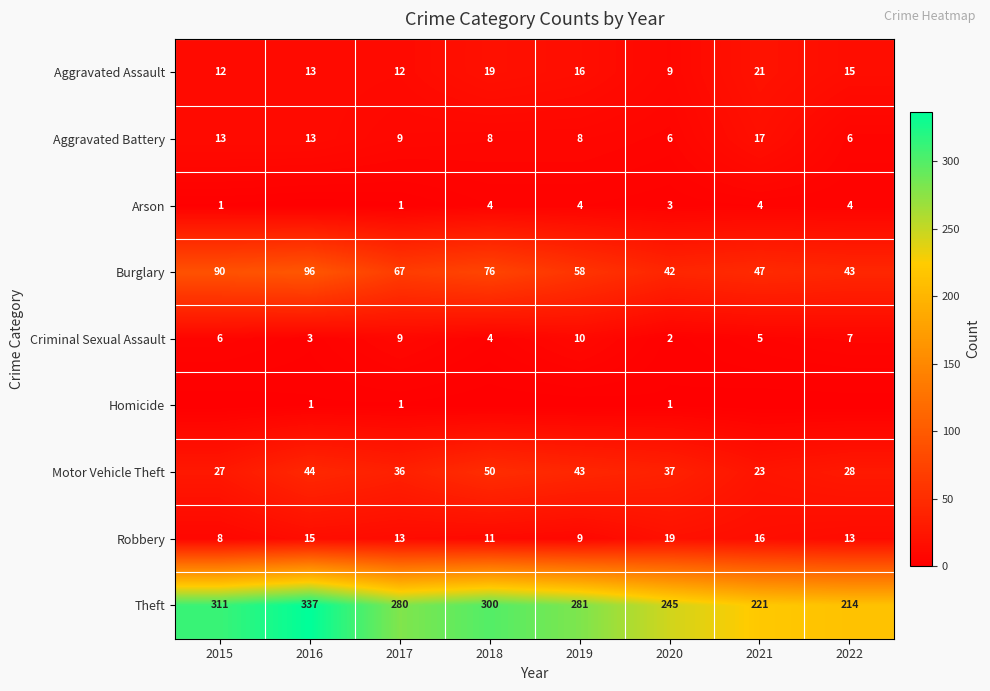

Rank the categories by Criminal Sexual Assault value from highest to lowest.

2019, 2017, 2022, 2015, 2021, 2018, 2016, 2020